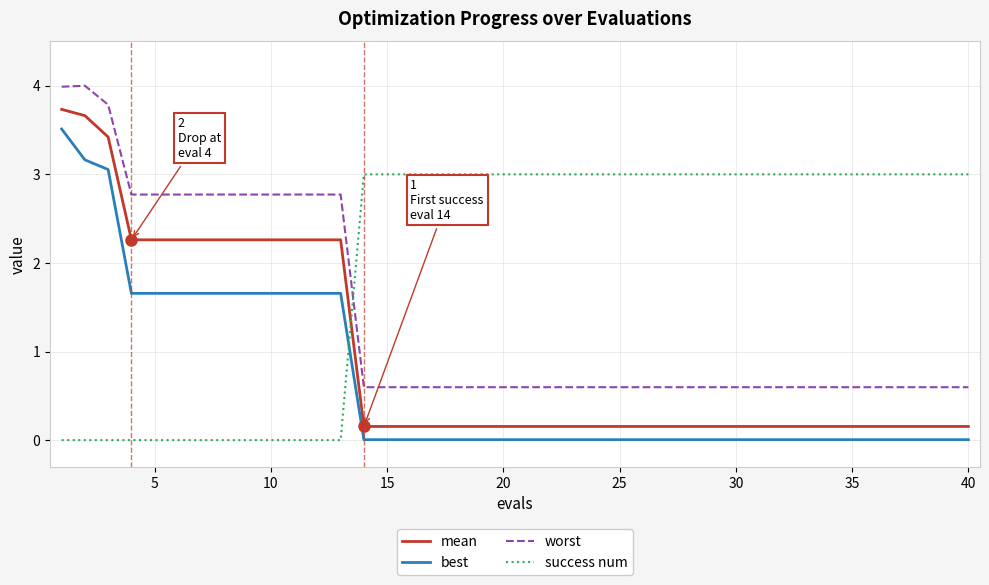

Which series has the largest total across all categories?

success num